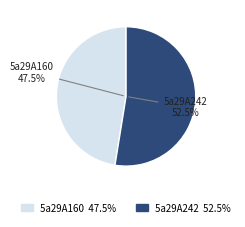

To the nearest percent, what portion does 5a29A160 represent?

47%